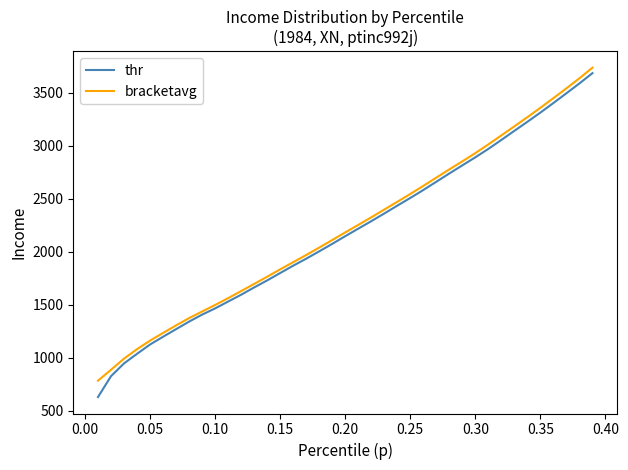

Which series has the widest spread of values?

thr